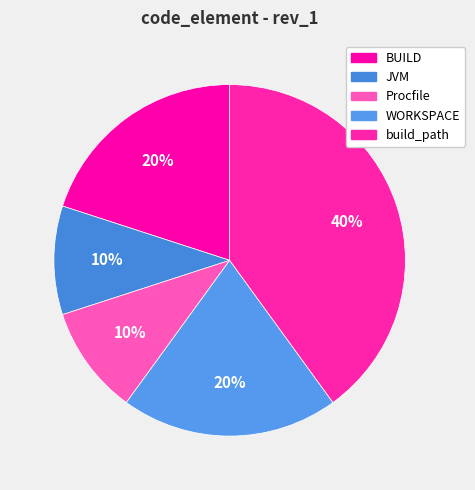

To the nearest percent, what is the difference between the JVM and build_path slice percentages?

30%